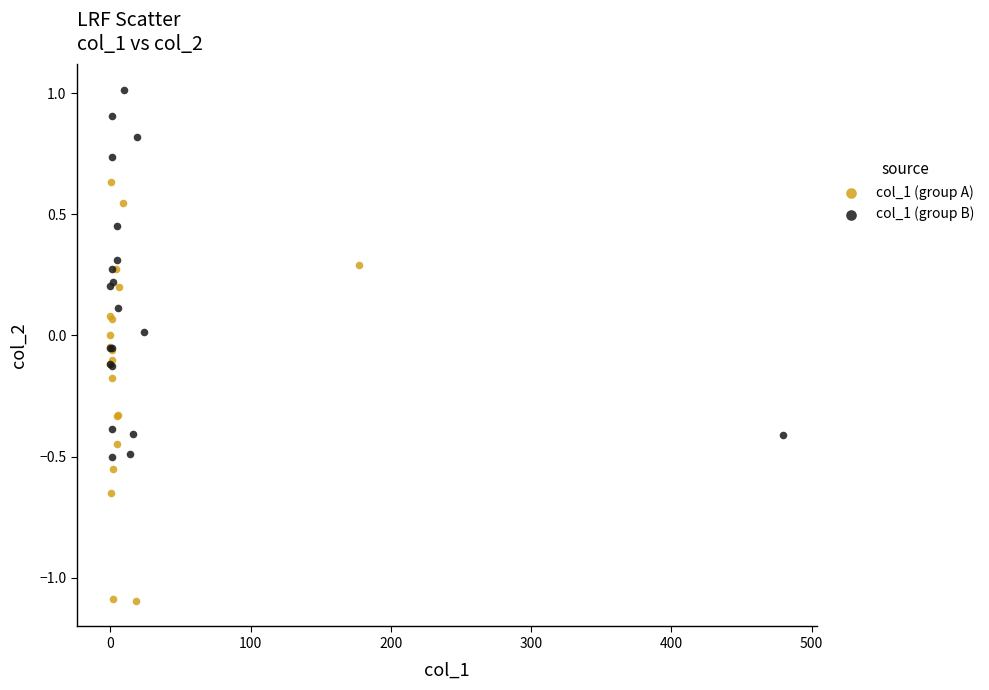

Which series reaches the minimum Y coordinate?

col_1 (group A)